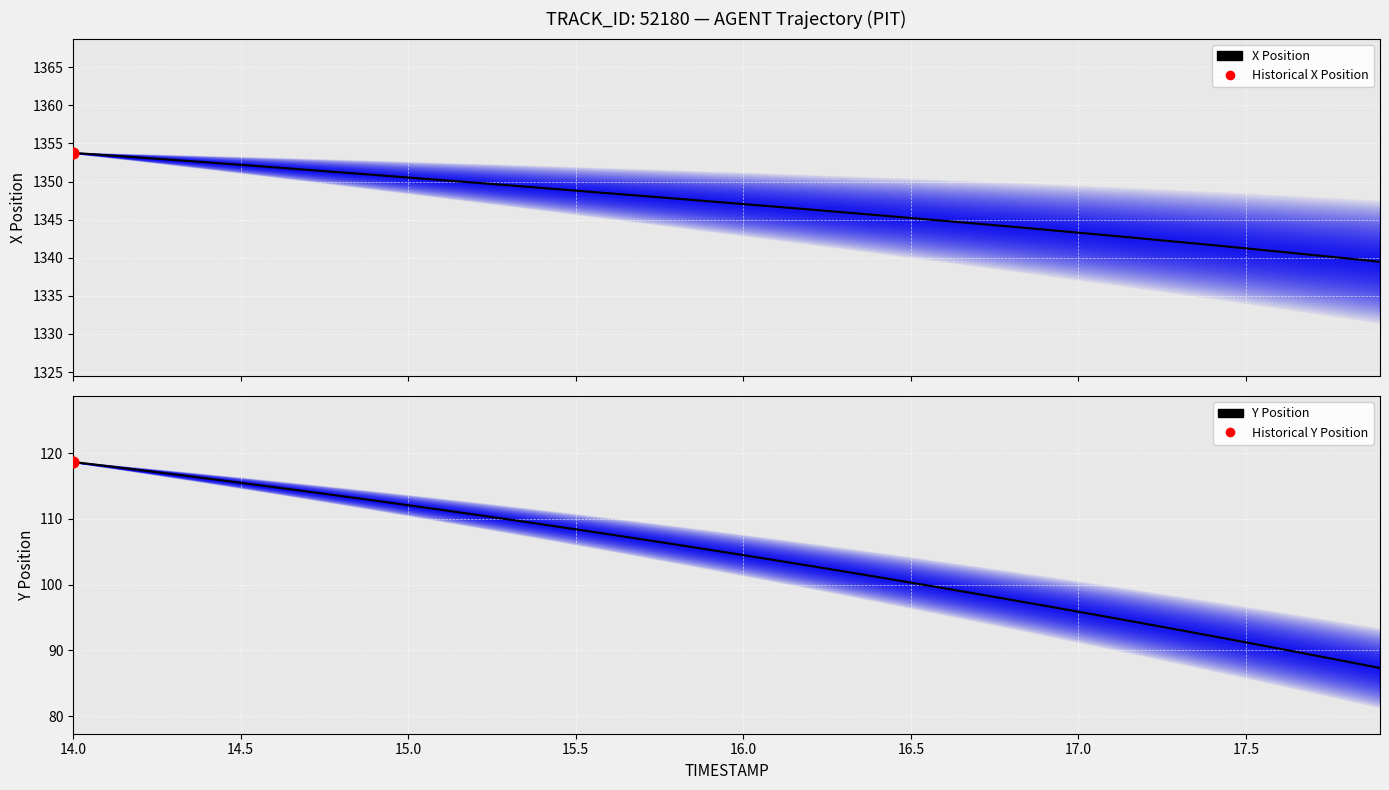

At how many categories does at least one series exceed 1274?

40